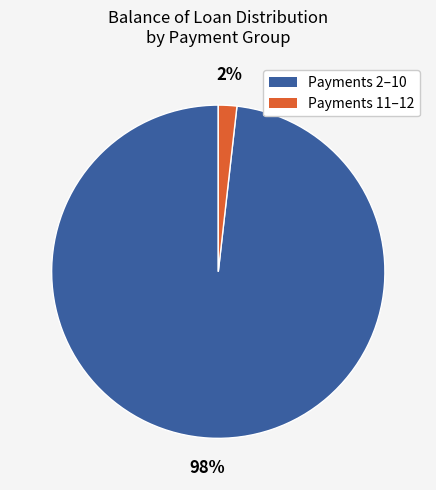

To the nearest percent, what is the average slice percentage?

50%